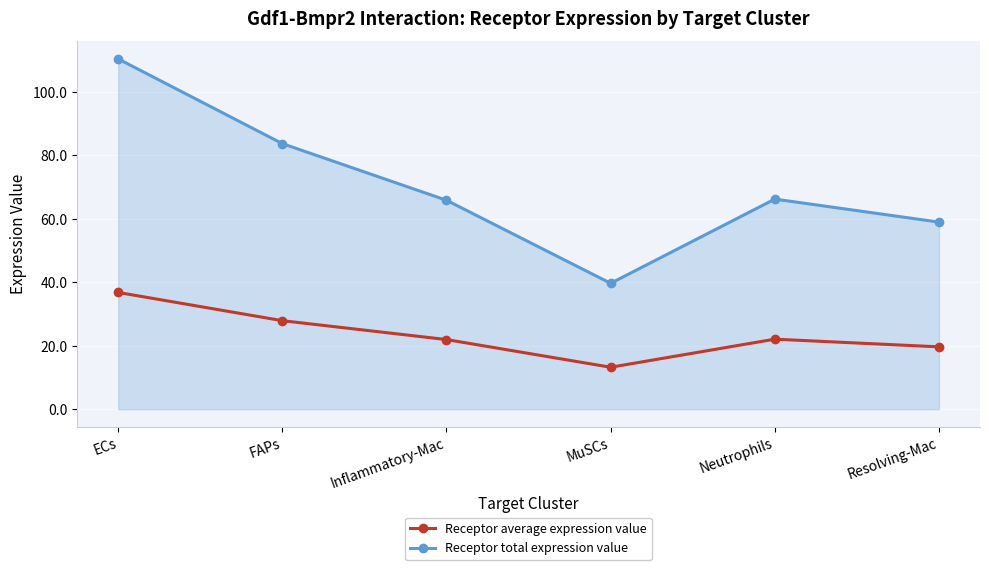

At which category does the chart reach its peak across all series?

ECs